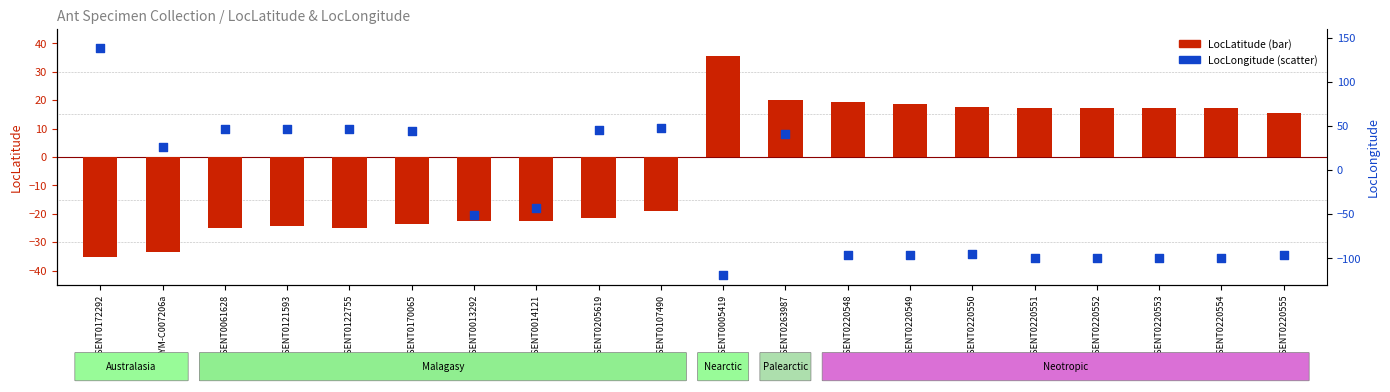

At how many categories does at least one series exceed -102?

20